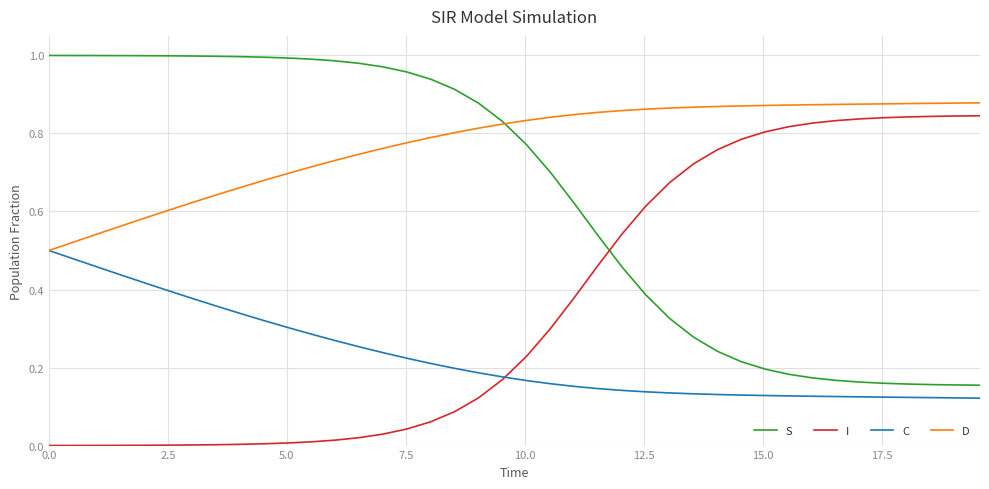

Rank the series by their average value, from highest to lowest.

D, S, I, C